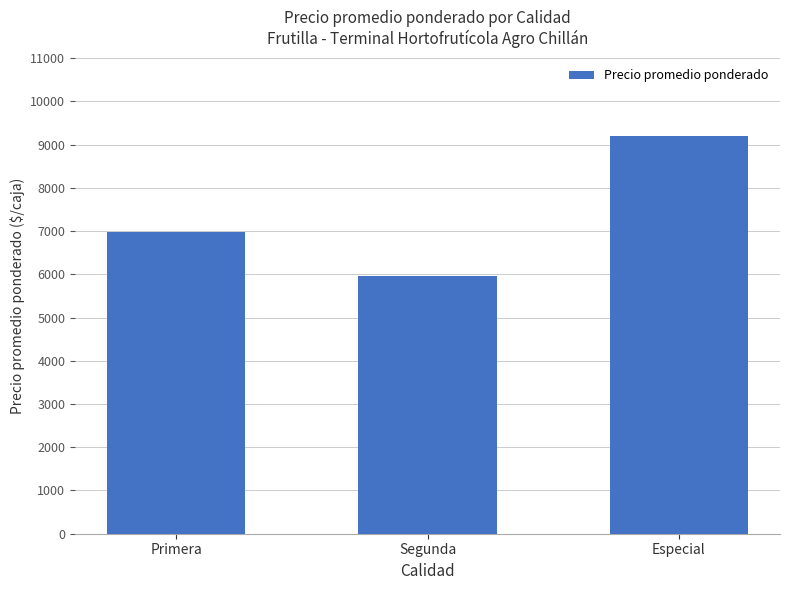

Are the bars grouped side by side (vs. stacked)?

No